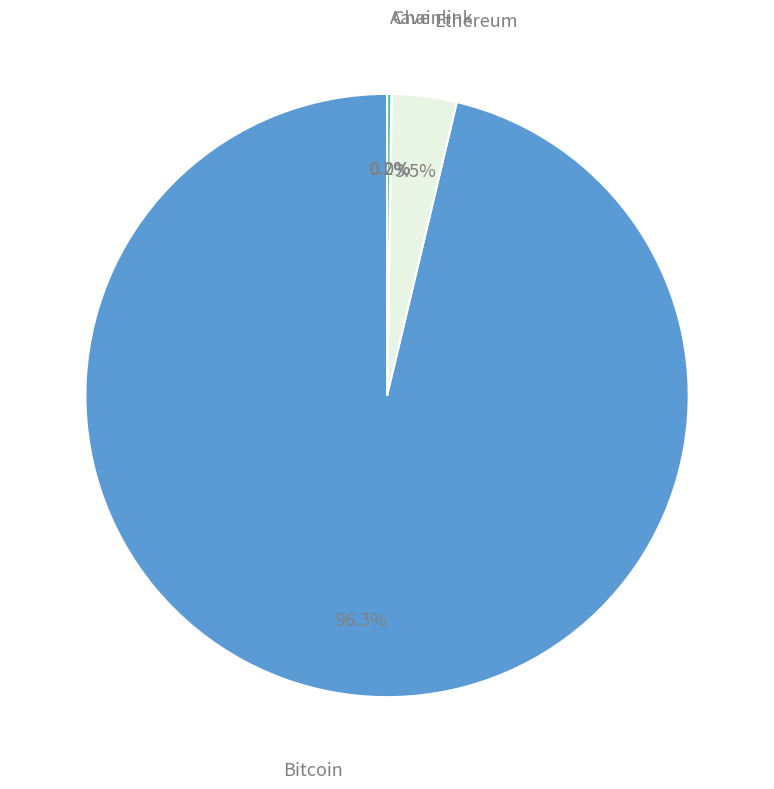

What portion of the pie excludes Bitcoin?

3.7%